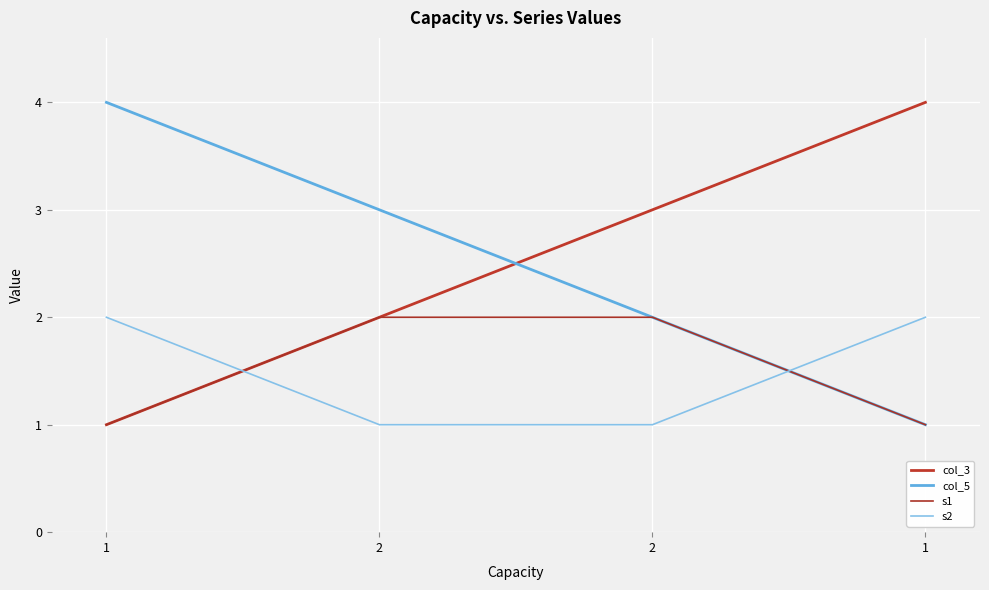

Is this an area chart (filled region under the line)?

No